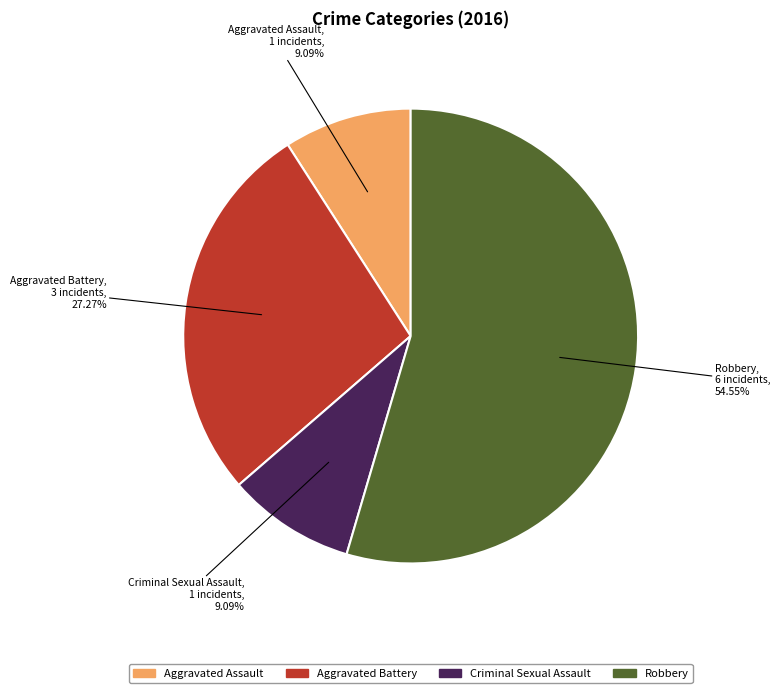

How many slices are in this pie chart?

4